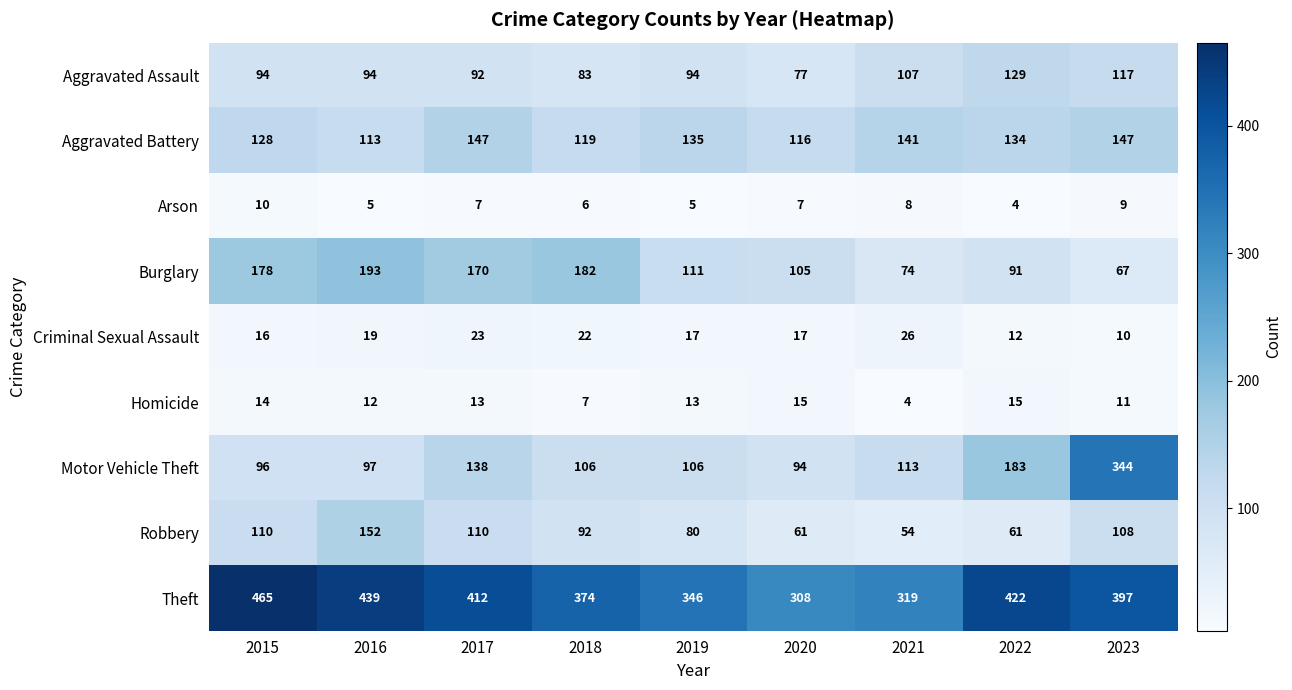

What is the maximum value shown in the chart?

465